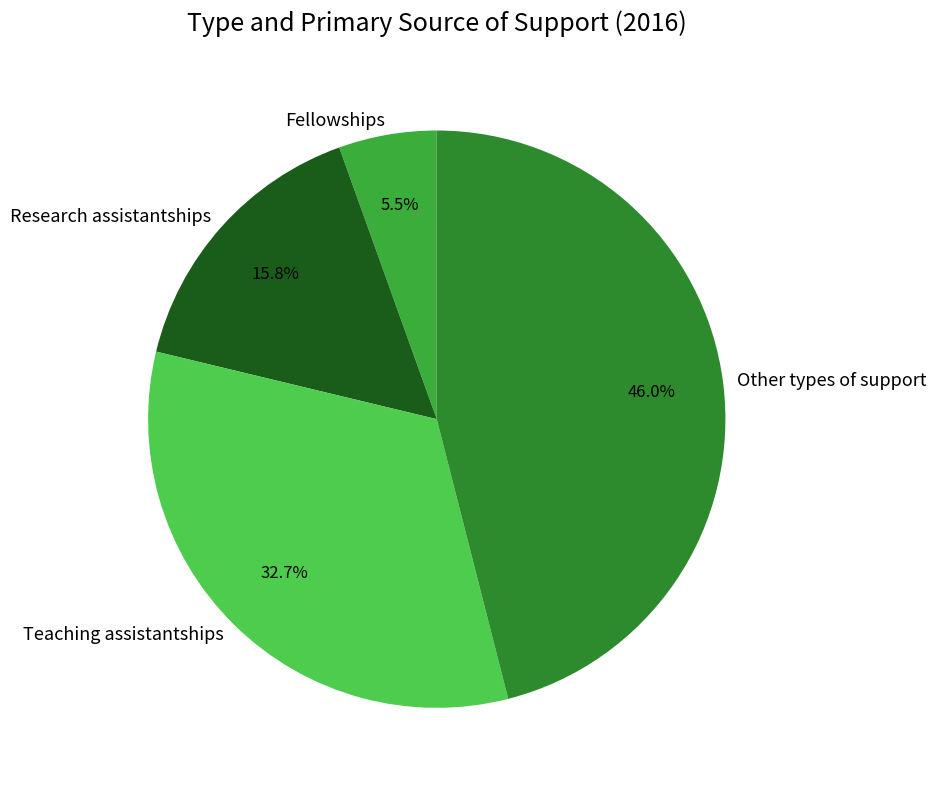

Approximately how many times larger is the value at Teaching assistantships compared to Research assistantships?

2.1